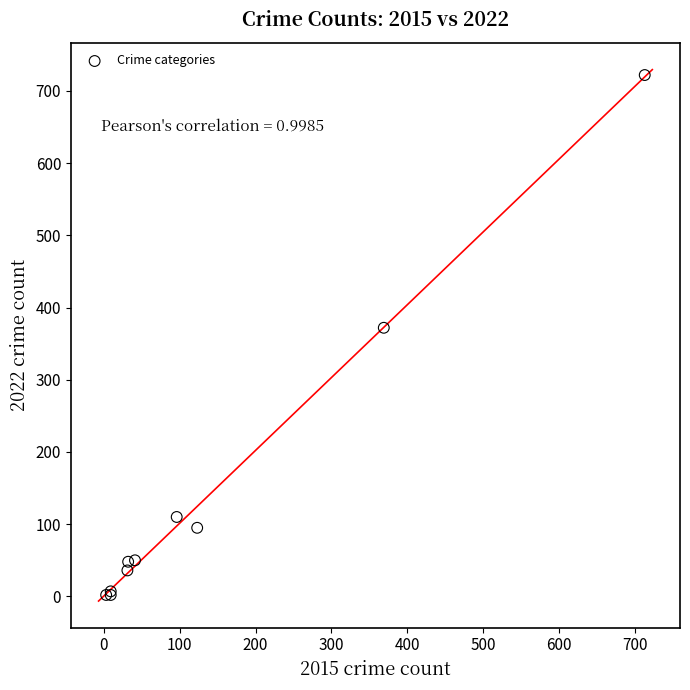

What Y value in the scatter plot is closest to 362?

372